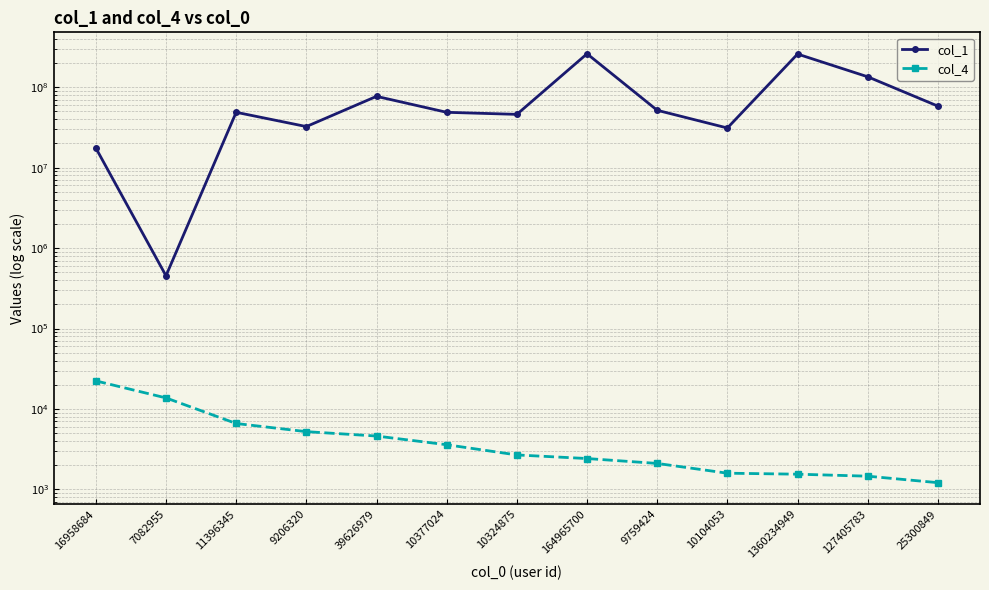

Which series has the largest range (max minus min)?

col_1